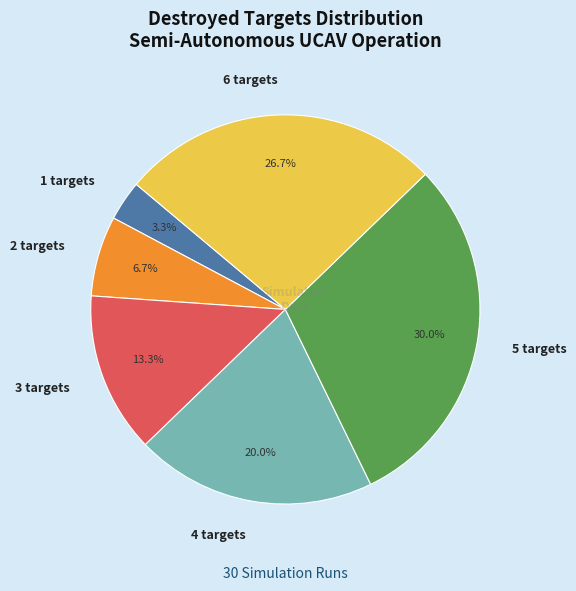

How many slices are in this pie chart?

6